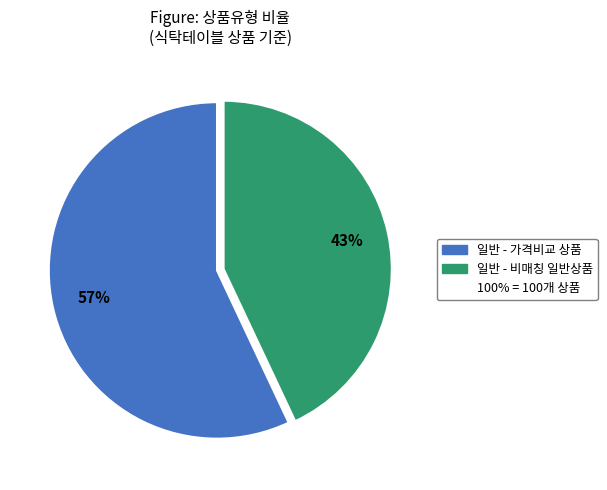

Does any single category account for the majority?

Yes